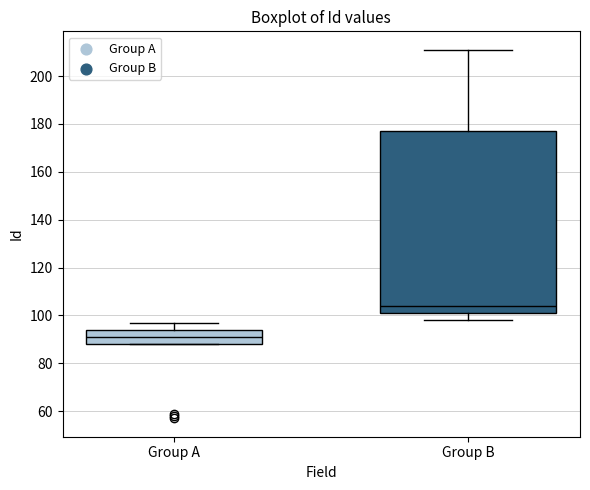

Which box has the highest median line?

Group B